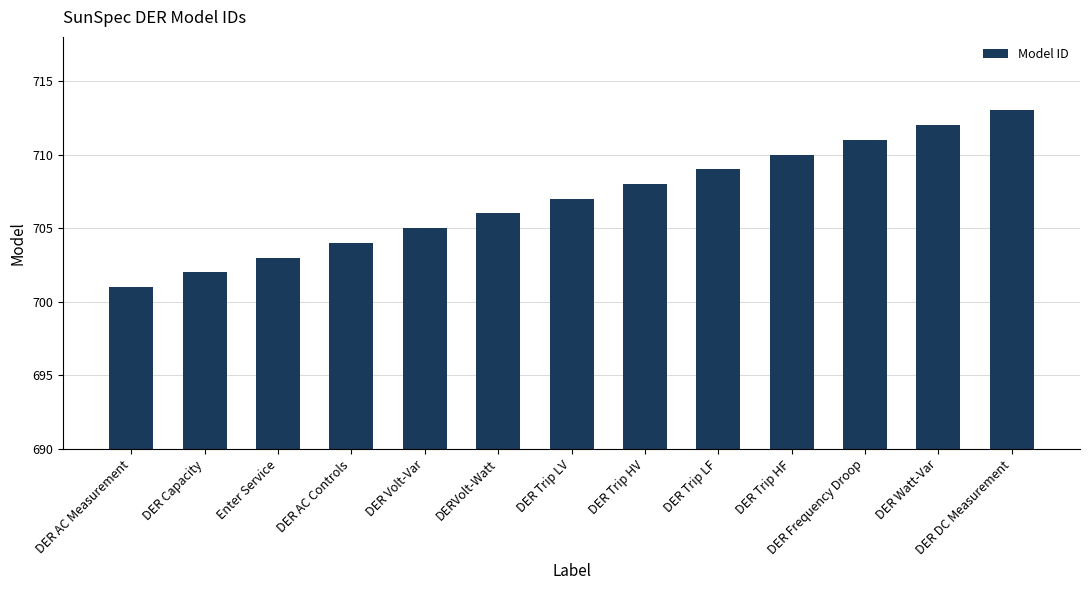

Reading left to right, list all the values displayed in this chart.

701	702	703	704	705	706	707	708	709	710	711	712	713